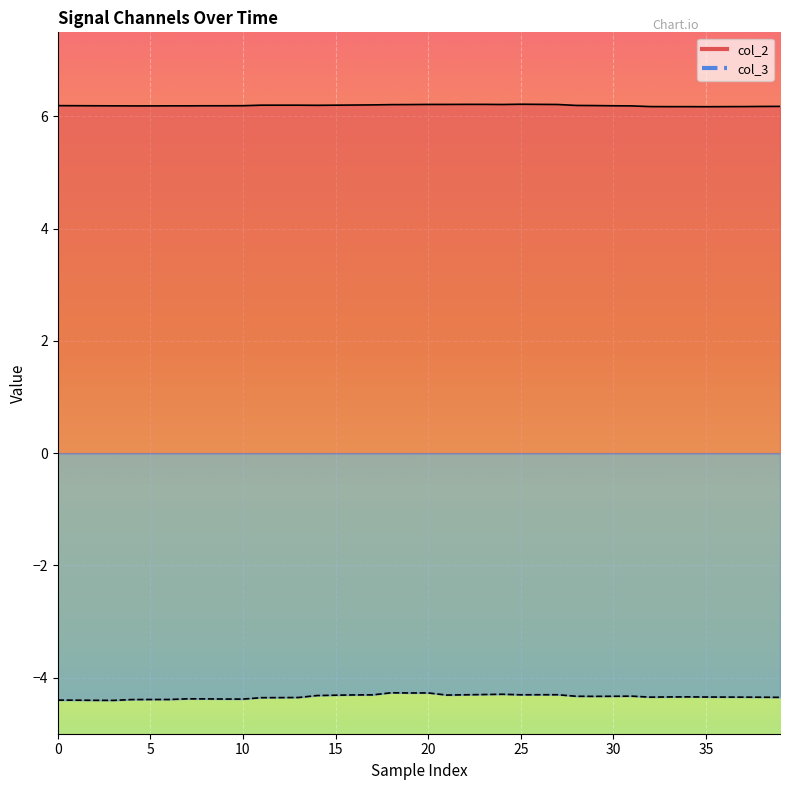

What is the label of the 29th point from the left?

28